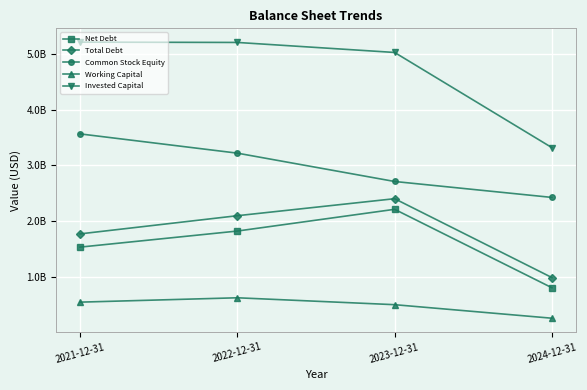

At which label is Common Stock Equity closest to 2992400000?

2022-12-31